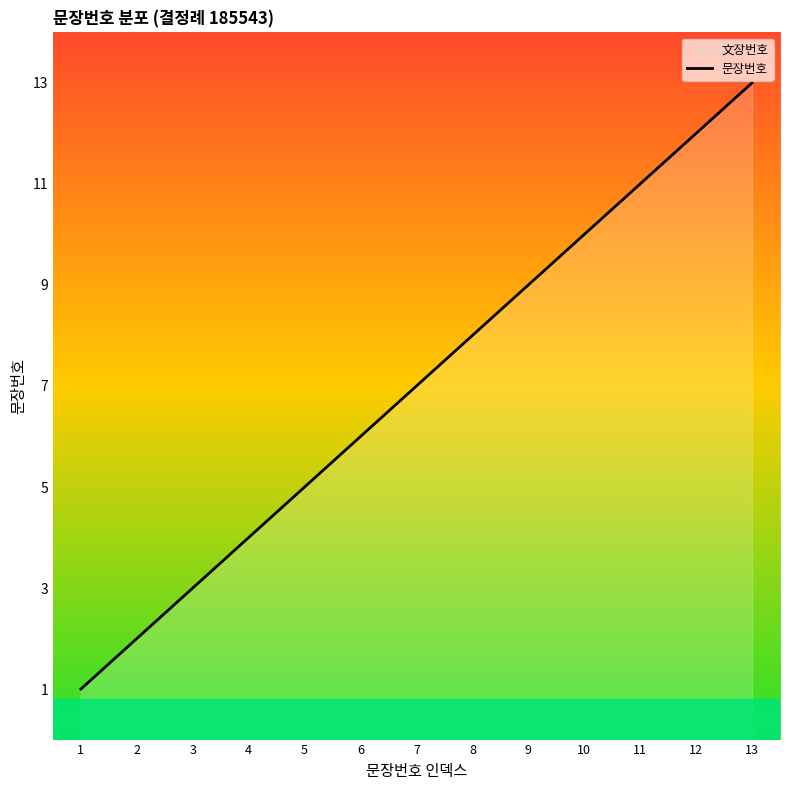

How many data points are less than 7?

6